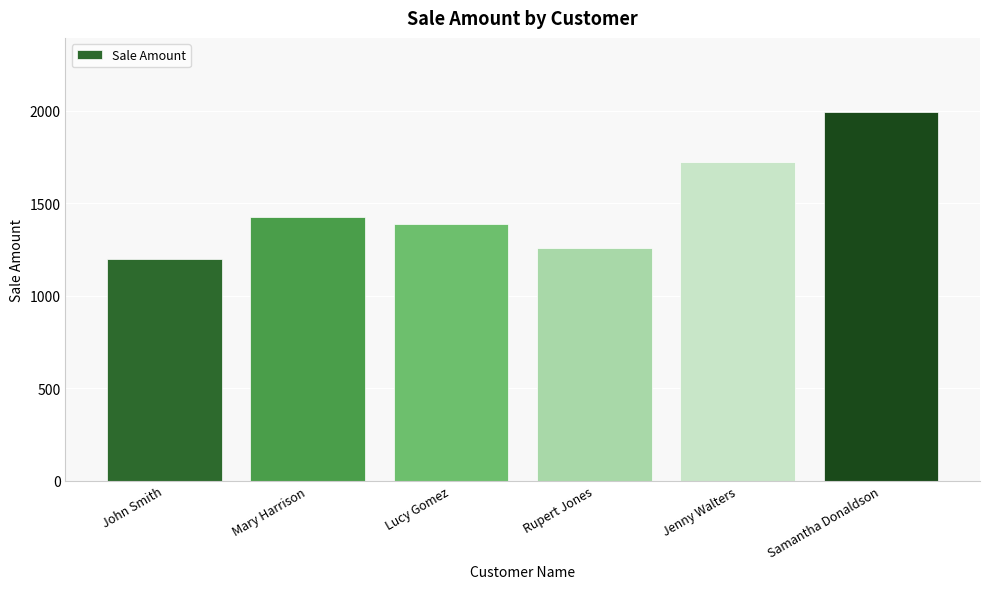

What is the change in value from Mary Harrison to Samantha Donaldson?

+570